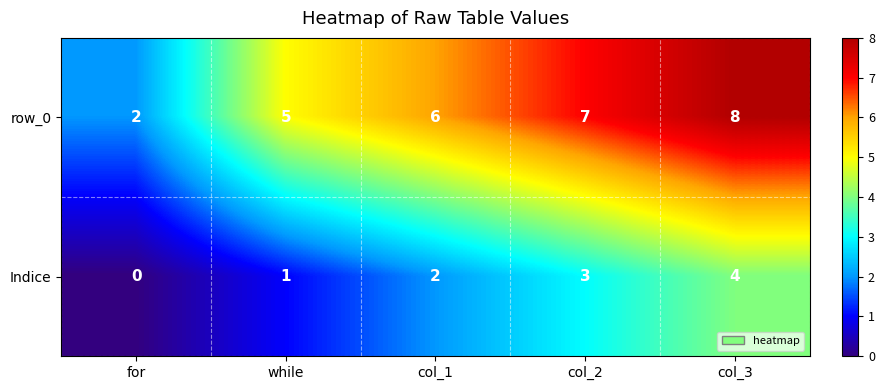

What is the difference between the row_0 values at col_2 and for?

5